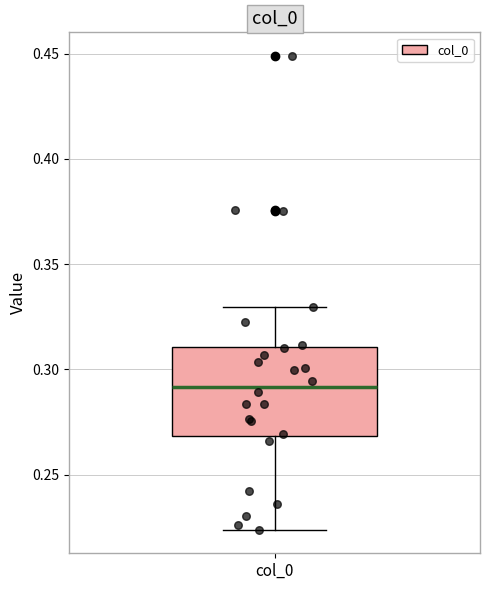

Where is the lower edge of the box for col_0 on the y-axis? The values are not printed on the chart, so give them approximately, as read against the axis.

0.270